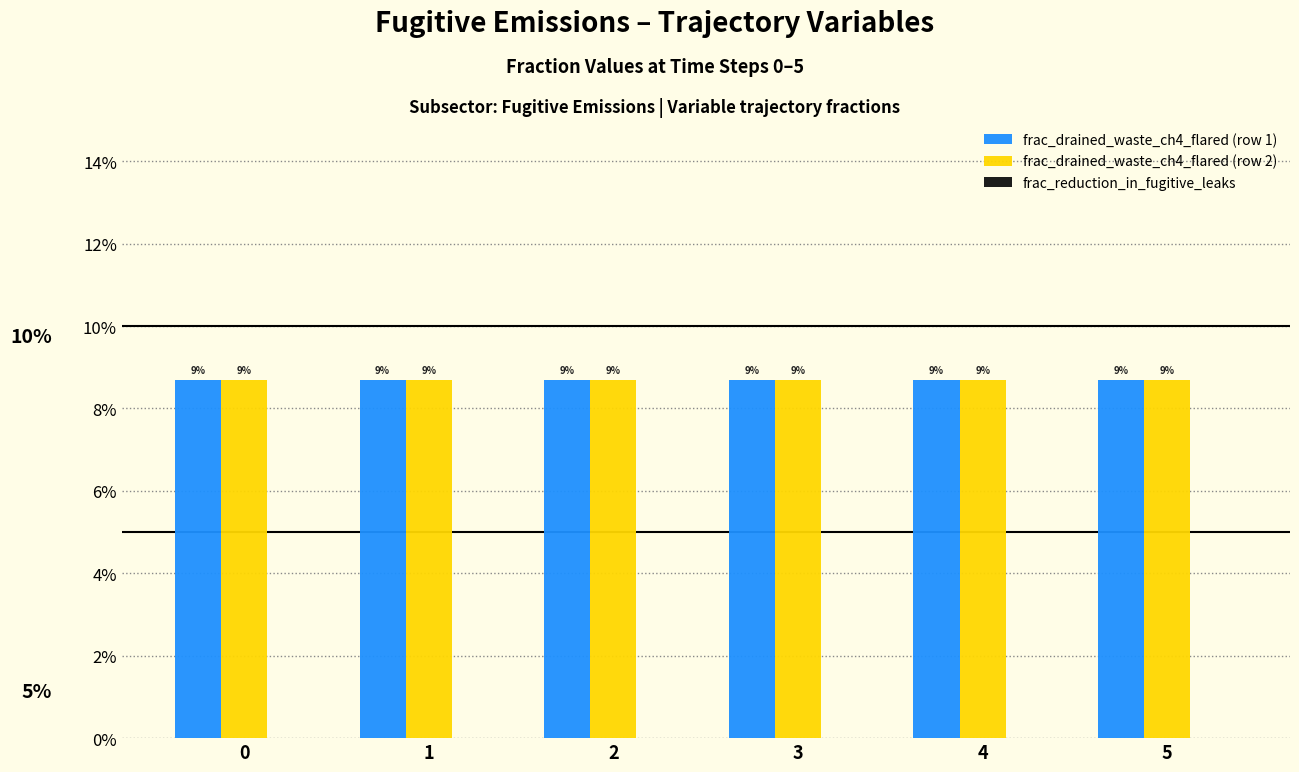

The frac_drained_waste_ch4_flared (row 1) series shows 0.1 at 5. True or false?

True